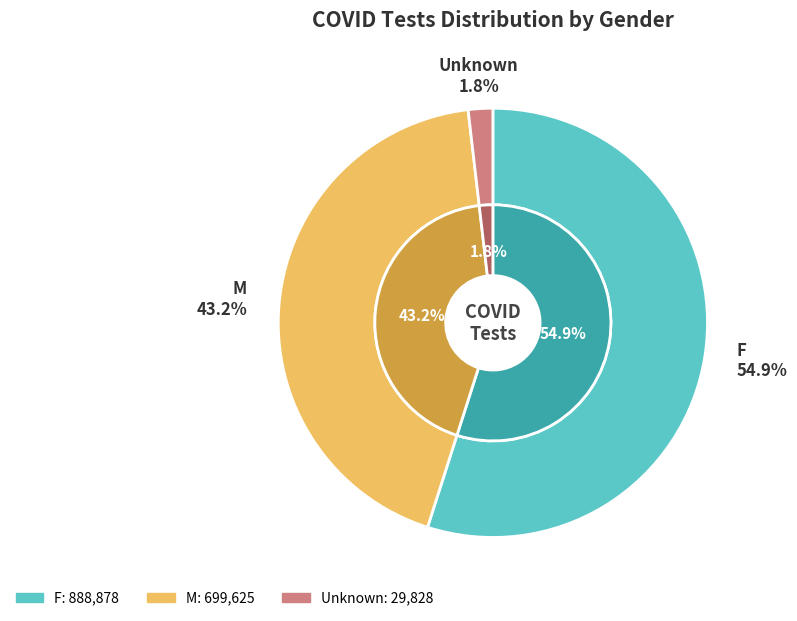

Does F account for over 50% of the chart?

Yes